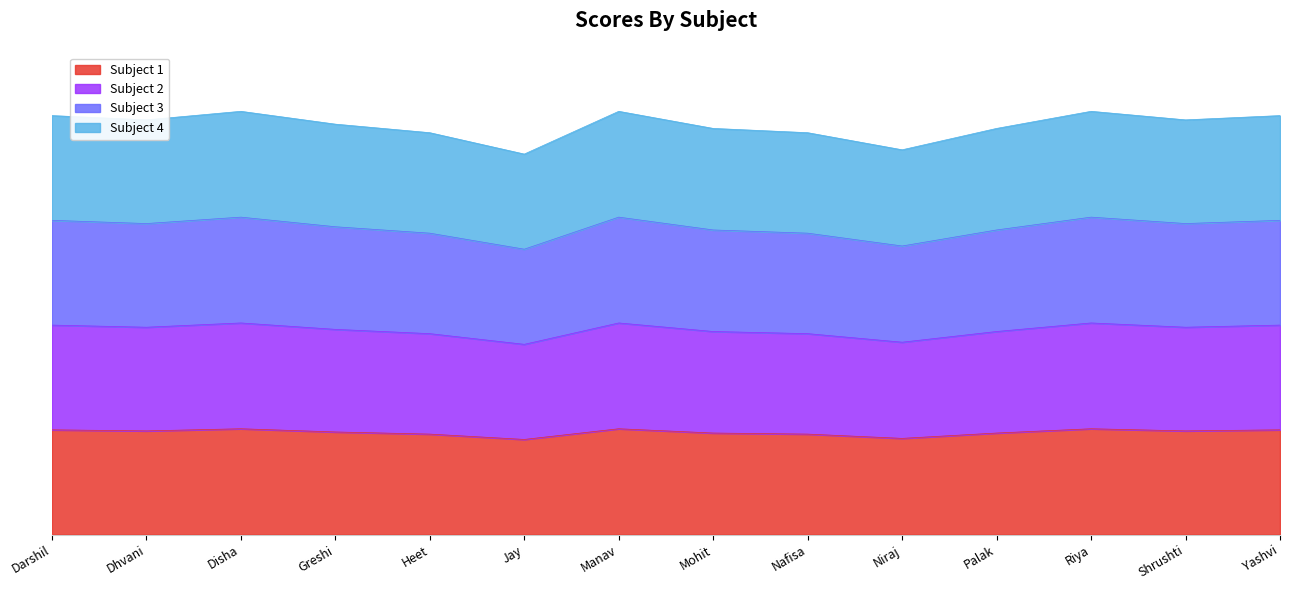

Is the value of Subject 2 at Niraj greater than the value of Subject 3 at Disha?

No